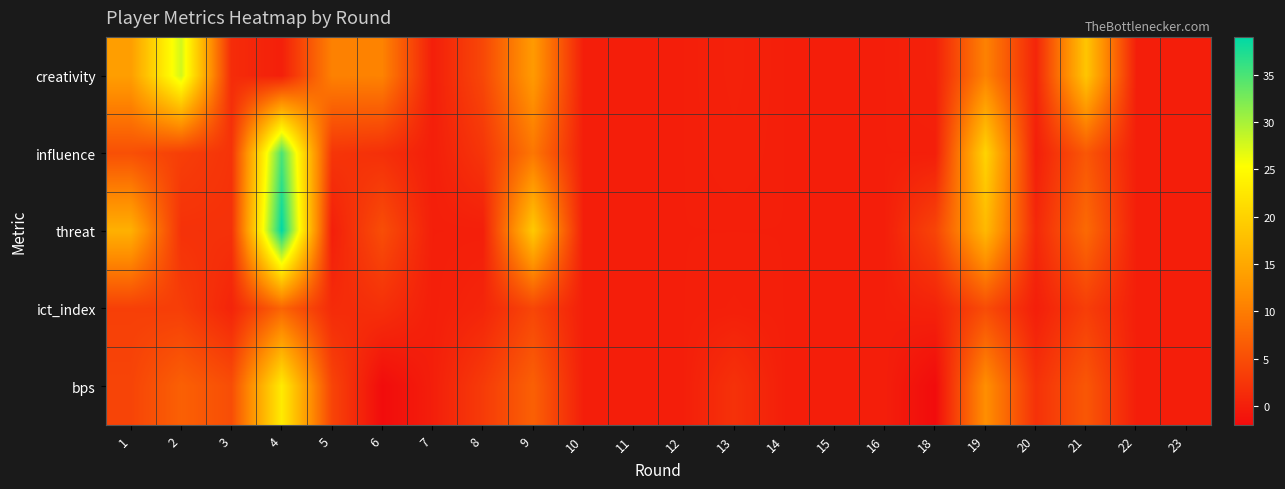

At how many categories does at least one series exceed 35?

1